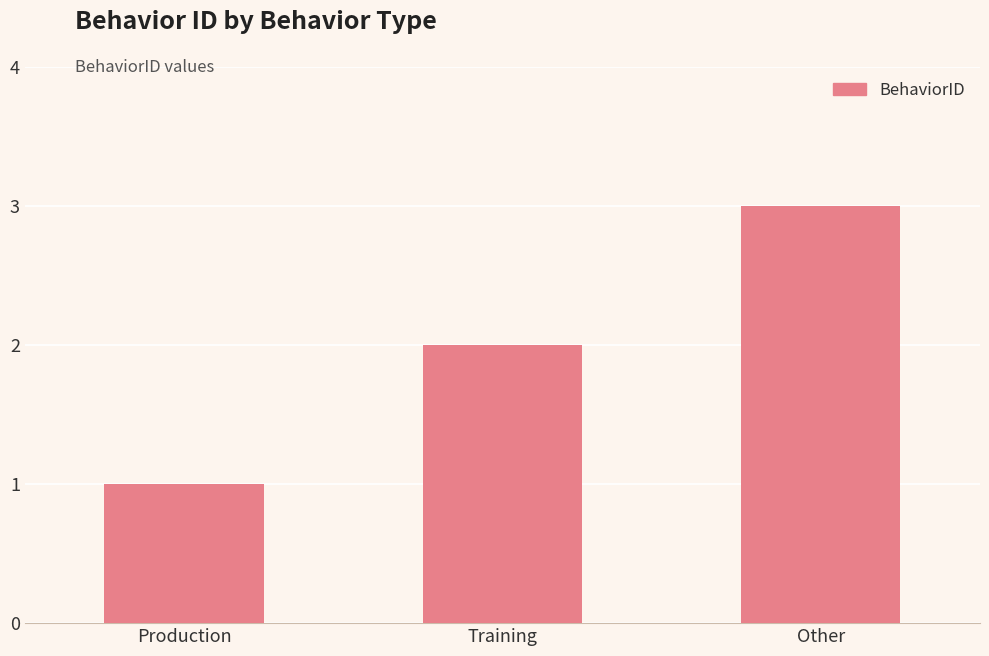

What is the minimum value shown in the chart?

1